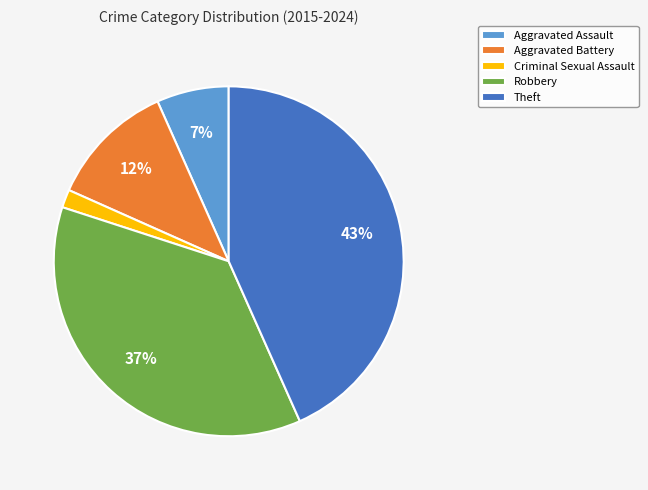

What is the smallest slice in the pie chart?

Criminal Sexual Assault